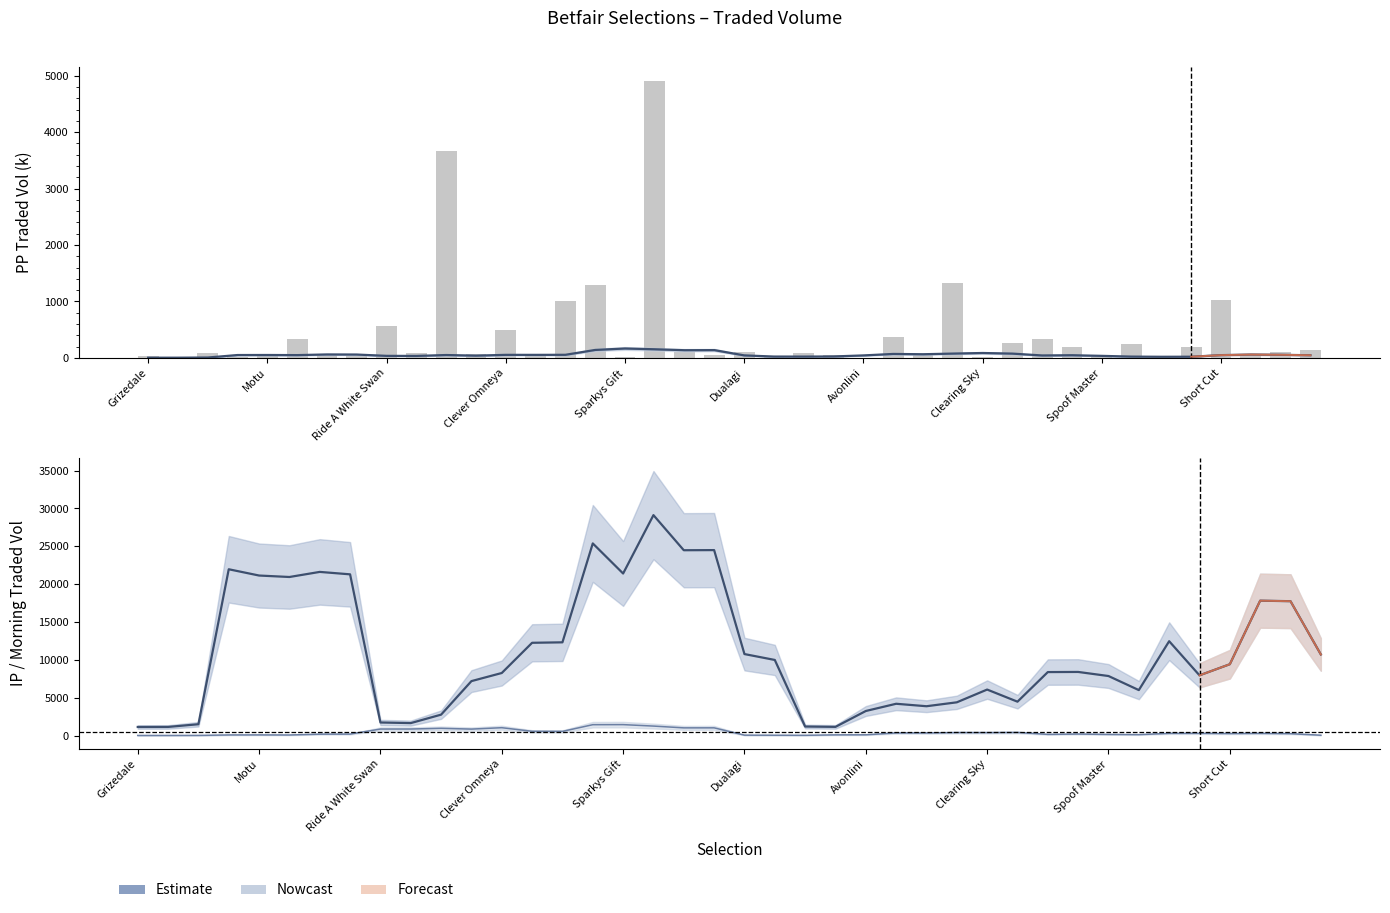

How many groups of bars are there?

40